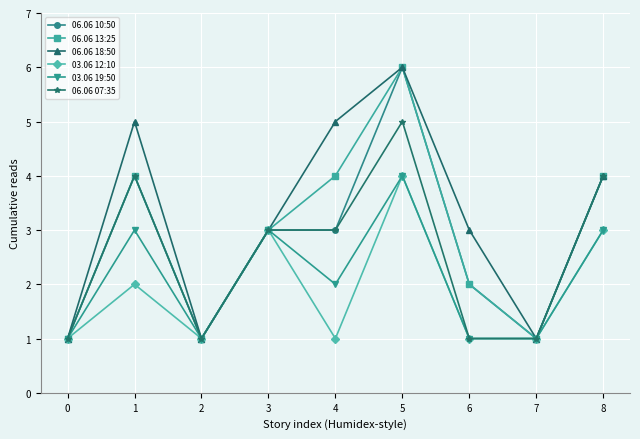

True or false: 06.06 10:50 has more than 1 points higher than both neighbors.

True